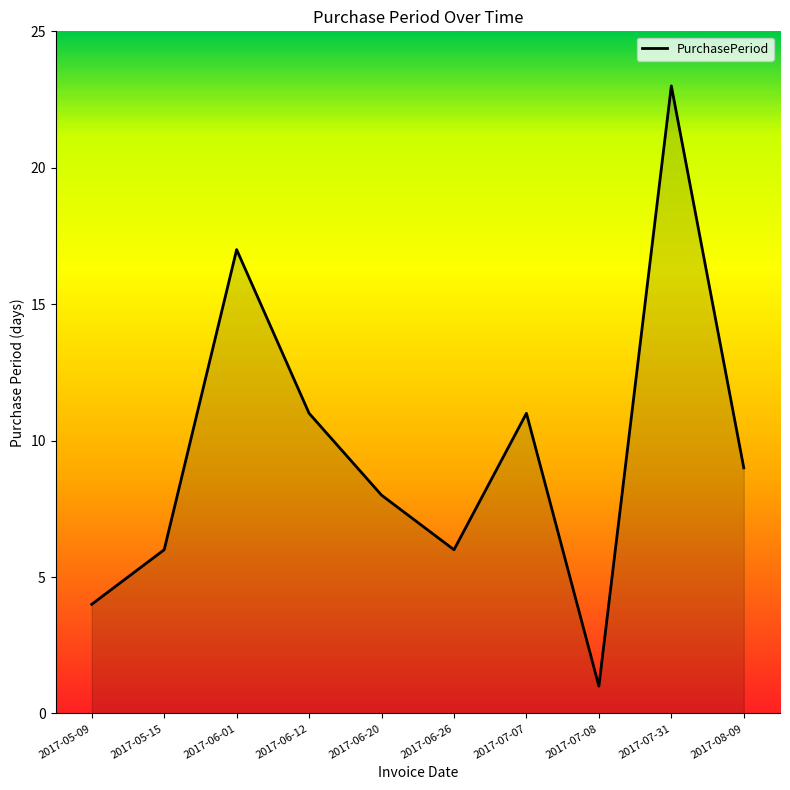

How many values are below 9?

5